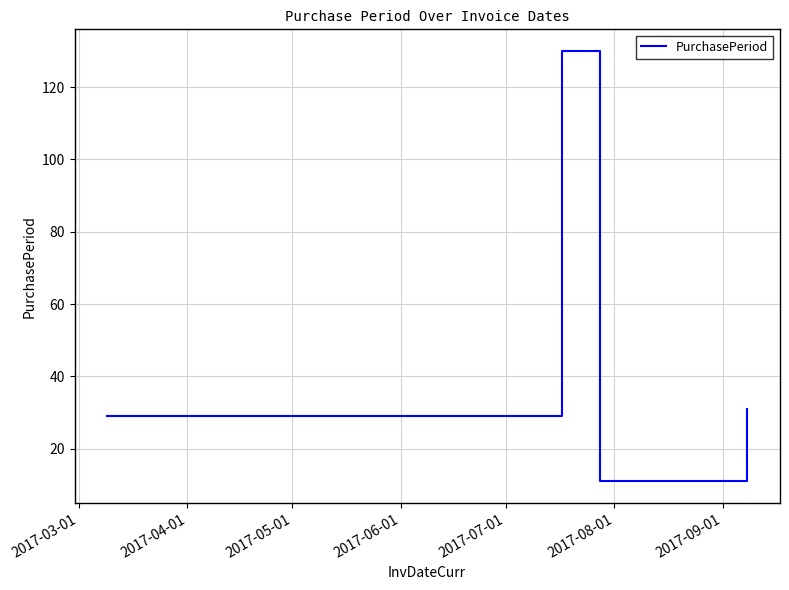

How many distinct data groups are displayed?

1